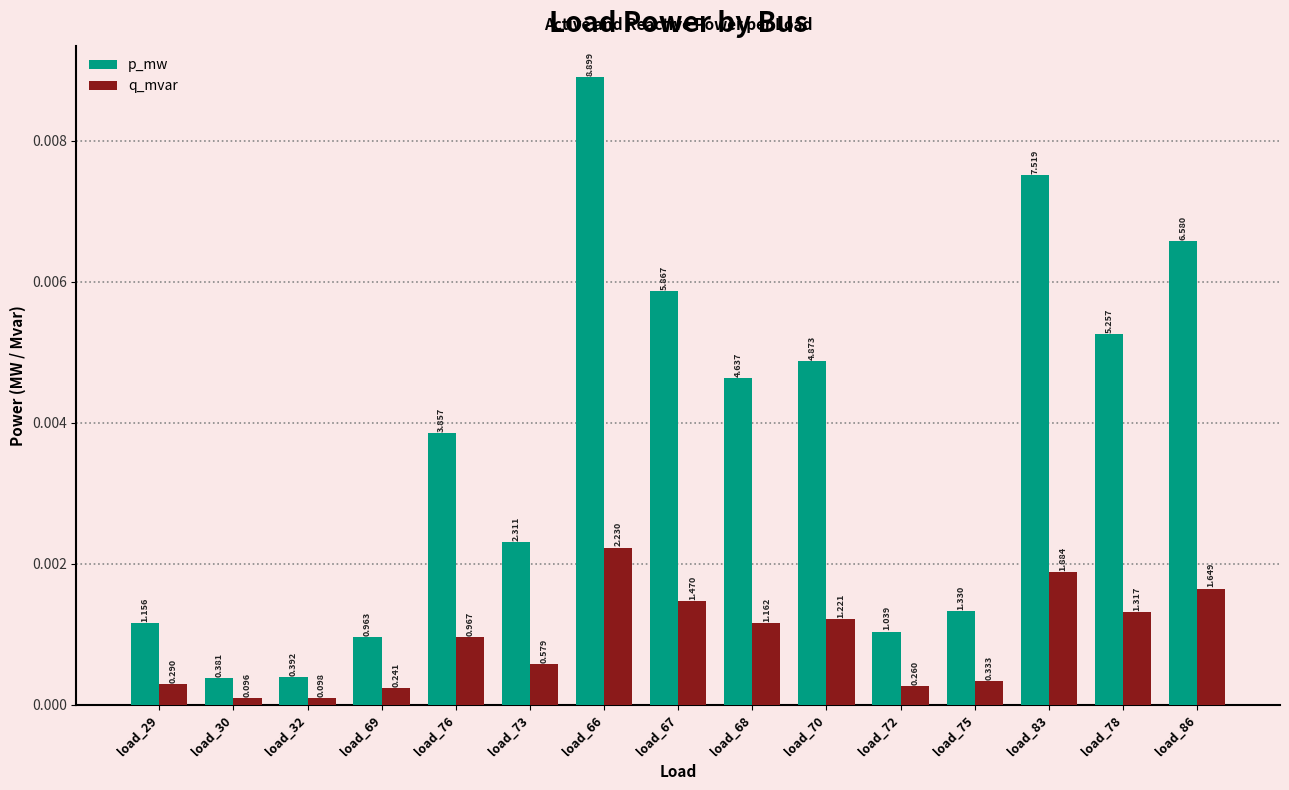

True or false: q_mvar has a value of 0.0 at load_32.

True